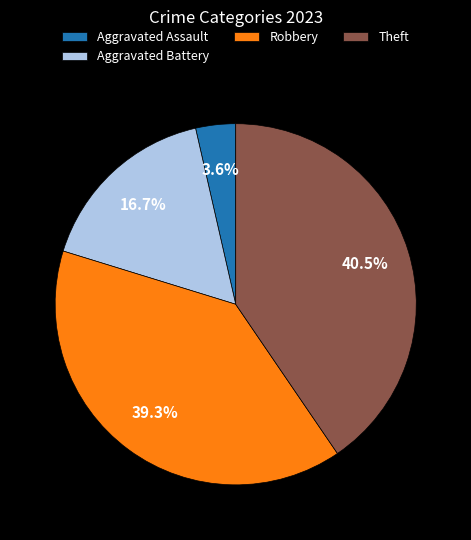

Rank the categories by value from highest to lowest.

Theft, Robbery, Aggravated Battery, Aggravated Assault